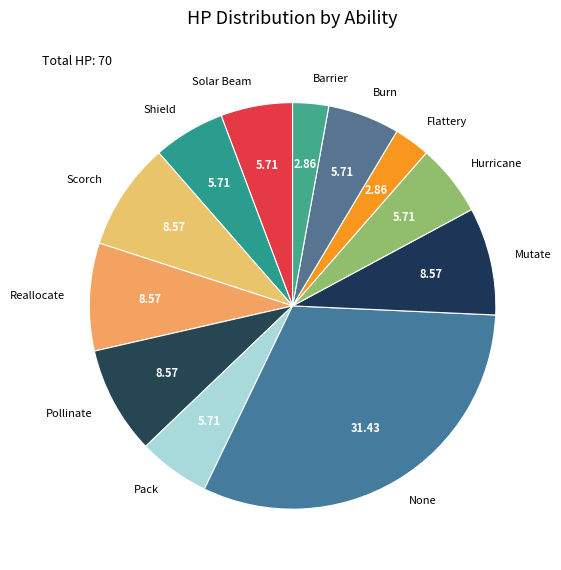

What is the largest slice in the pie chart?

None